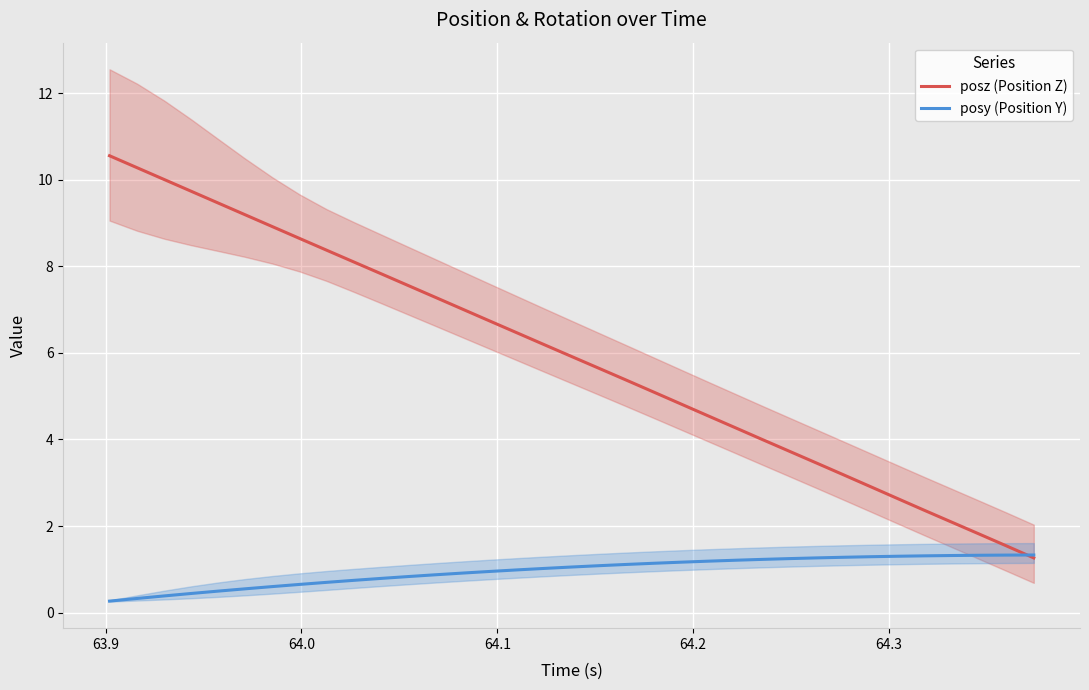

Which series has the largest total across all categories?

posz (Position Z)